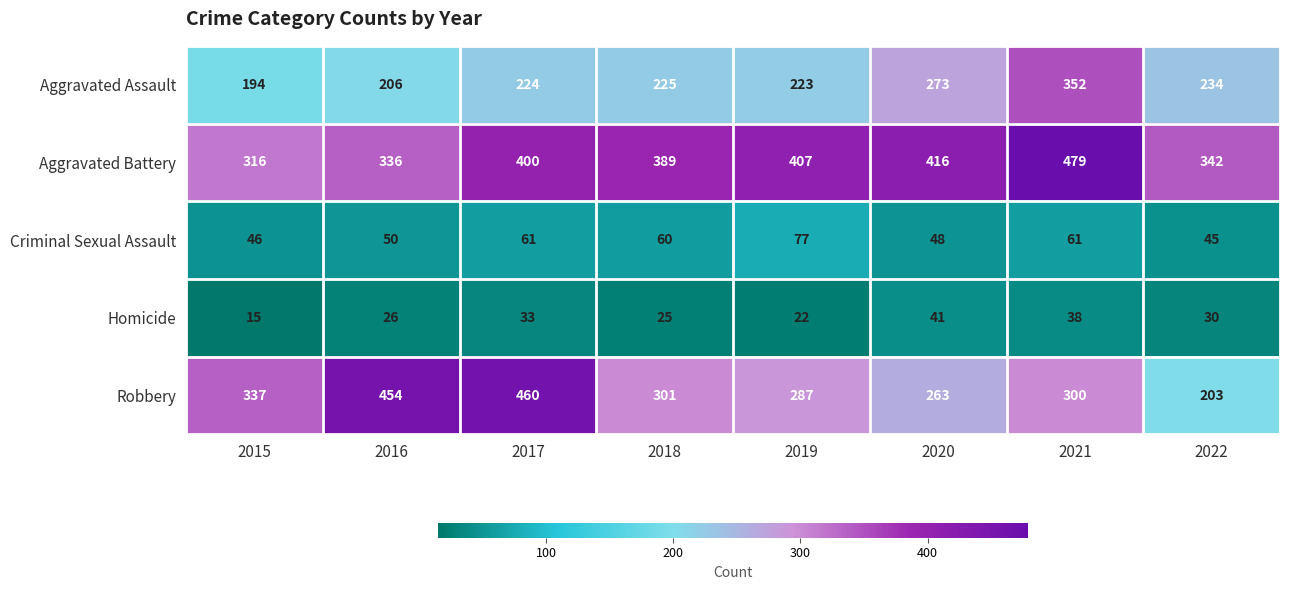

What is the highest value of the Aggravated Assault series?

352